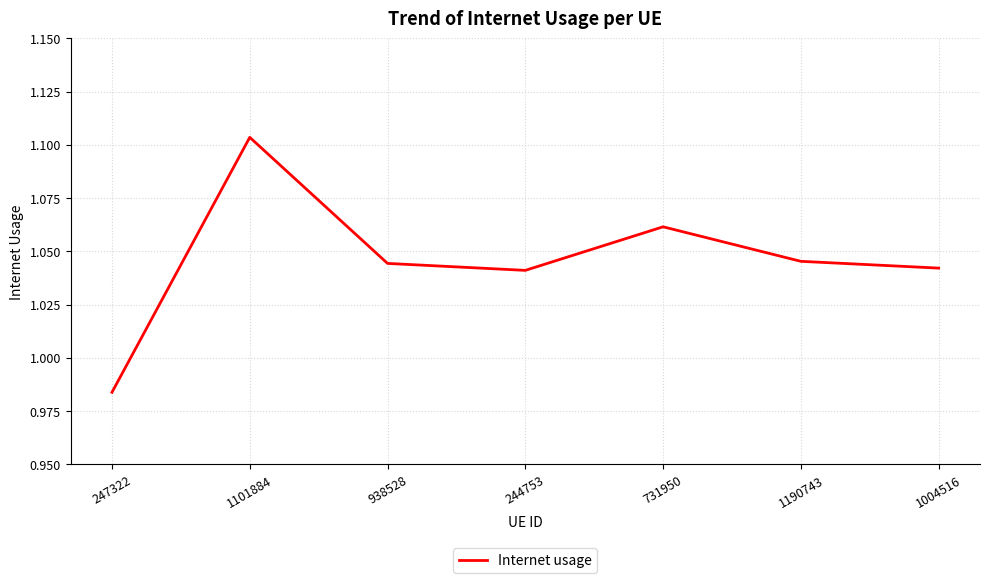

What position from the left is 731950?

5